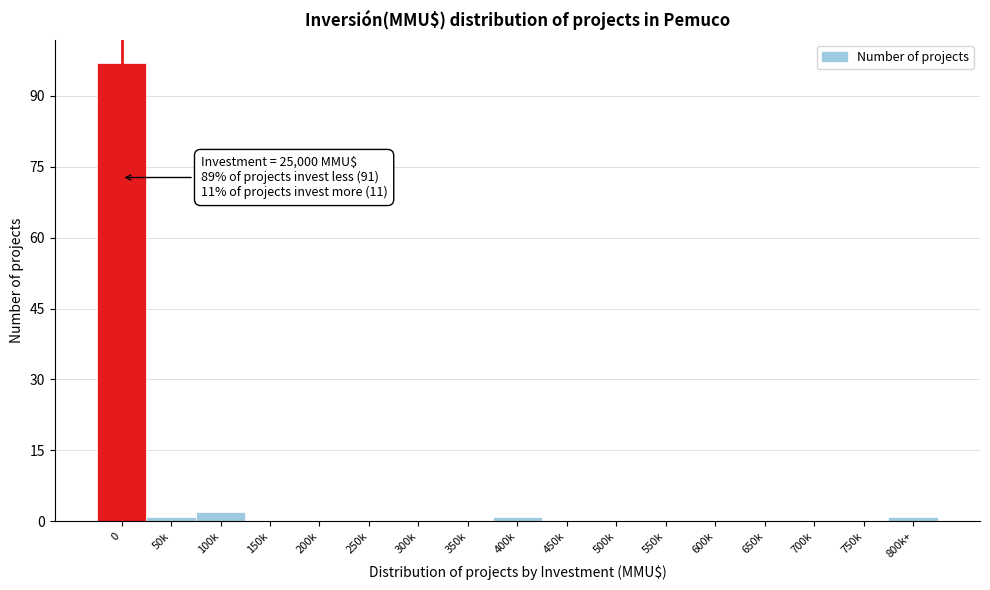

Reading right to left, transcribe all the data shown in this chart.

800k+=1	750k=0	700k=0	650k=0	600k=0	550k=0	500k=0	450k=0	400k=1	350k=0	300k=0	250k=0	200k=0	150k=0	100k=2	50k=1	0=97